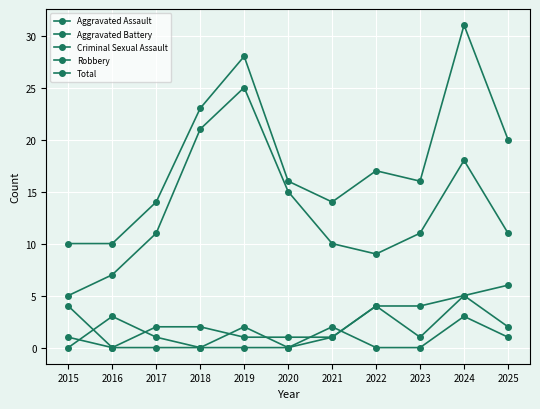

Which has a higher value, 2019 or 2022?

2022